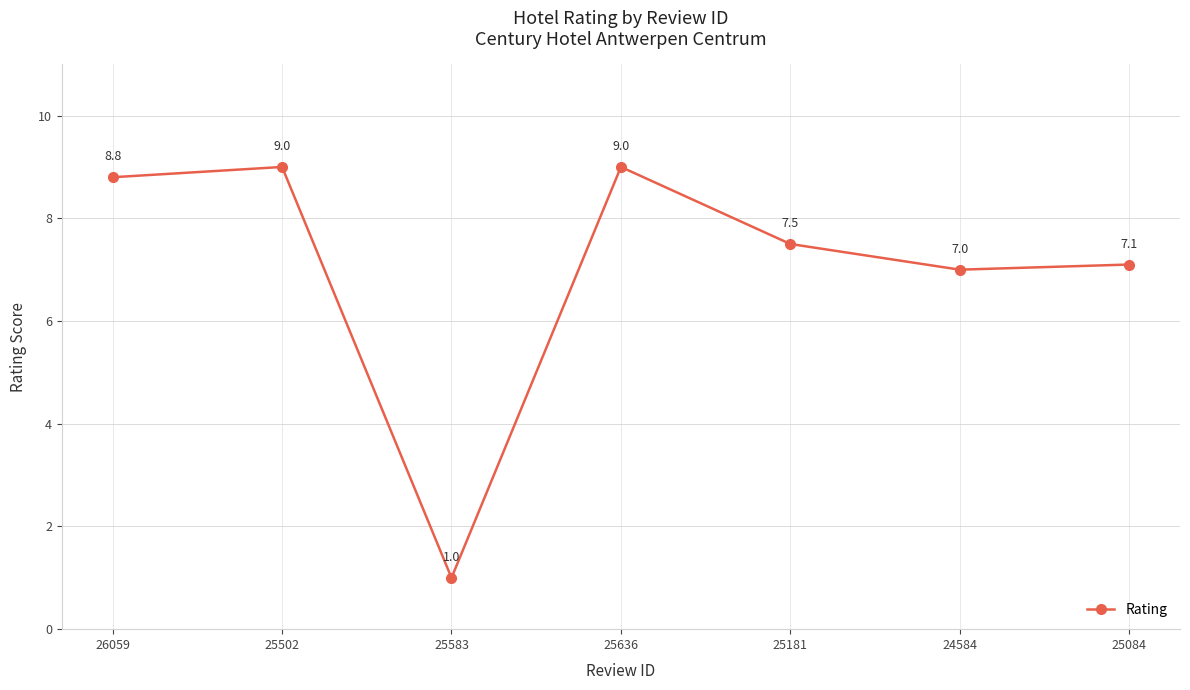

Reading left to right, transcribe all the data shown in this chart.

8.8	9.0	1.0	9.0	7.5	7.0	7.1